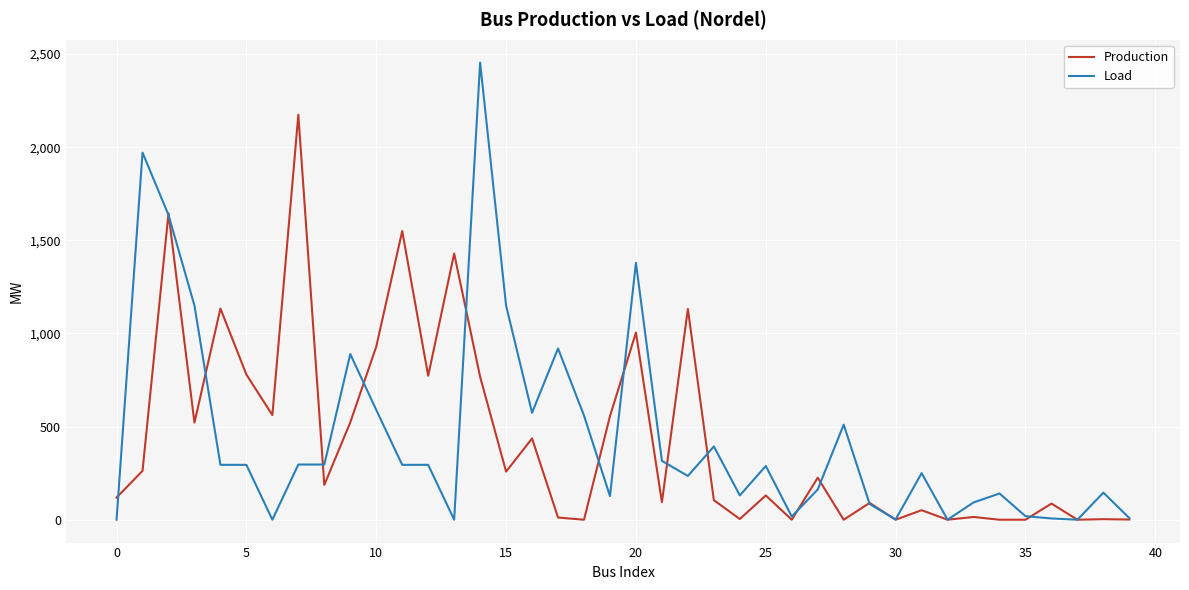

Rank the series by their maximum value, from lowest to highest.

Production, Load